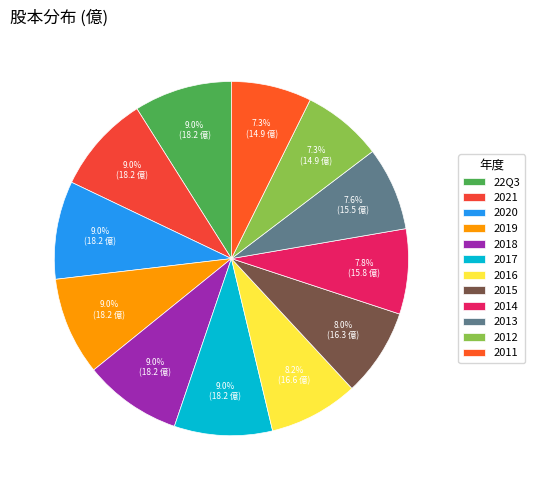

What is the change in value from 2019 to 2016?

-1.6